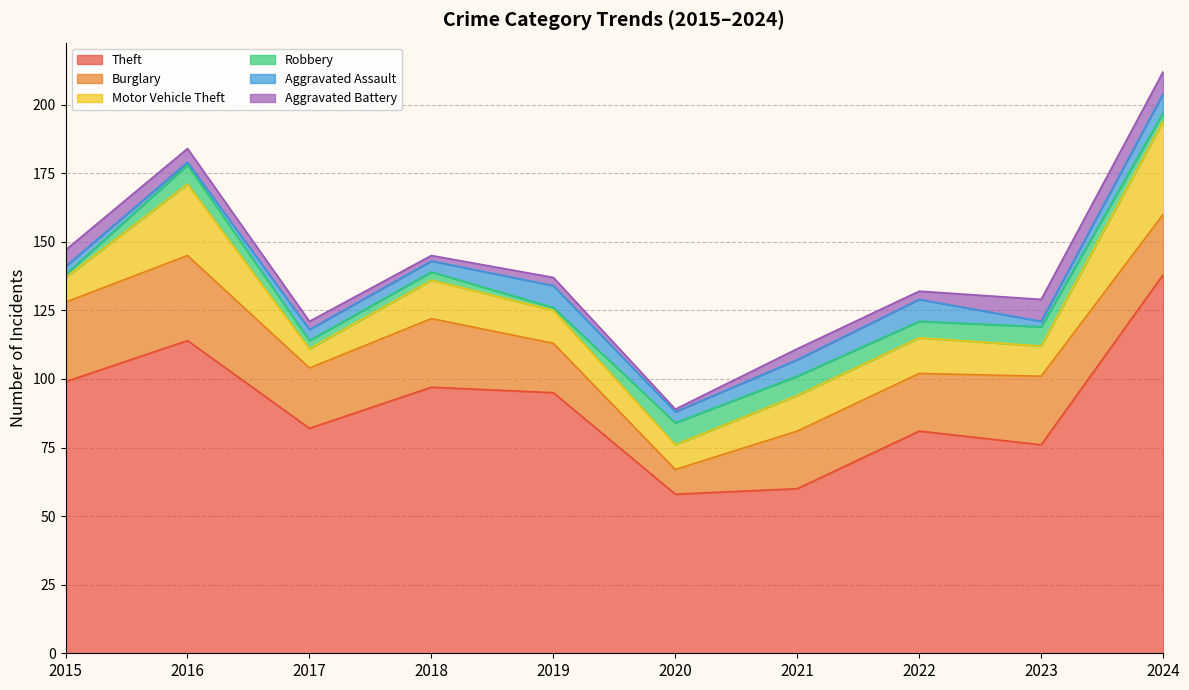

How many interior local valleys does the Aggravated Battery series have?

3